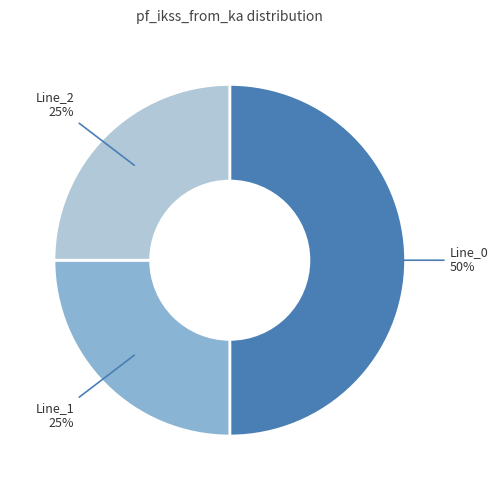

Which category has the biggest portion of the pie?

Line_0